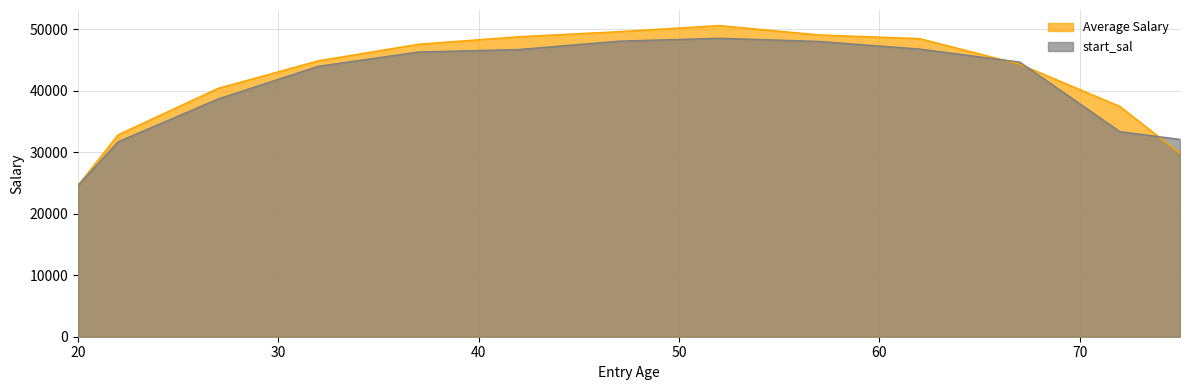

At which label does Average Salary reach its minimum?

20